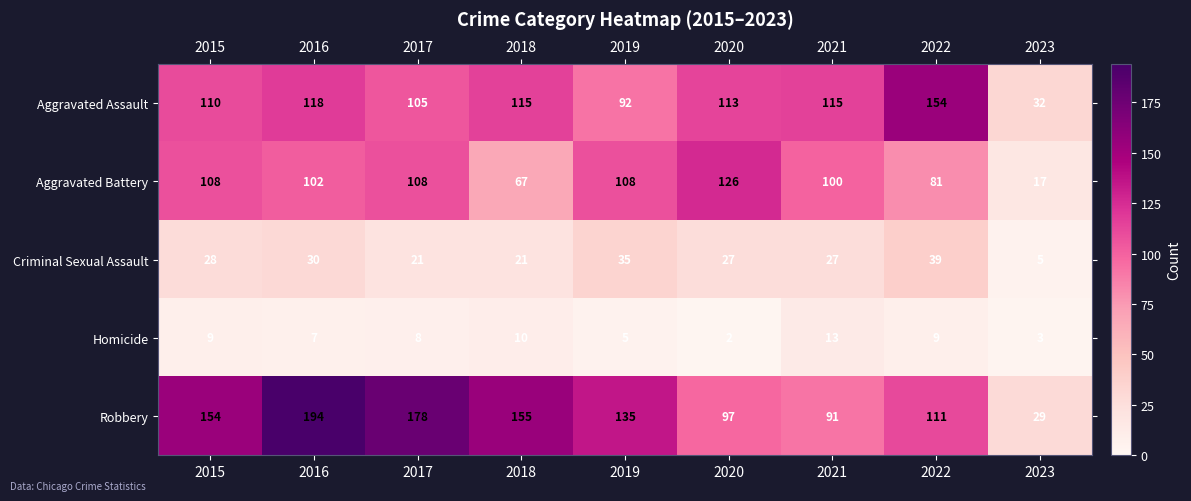

At which label does Aggravated Assault first exceed 113?

2016